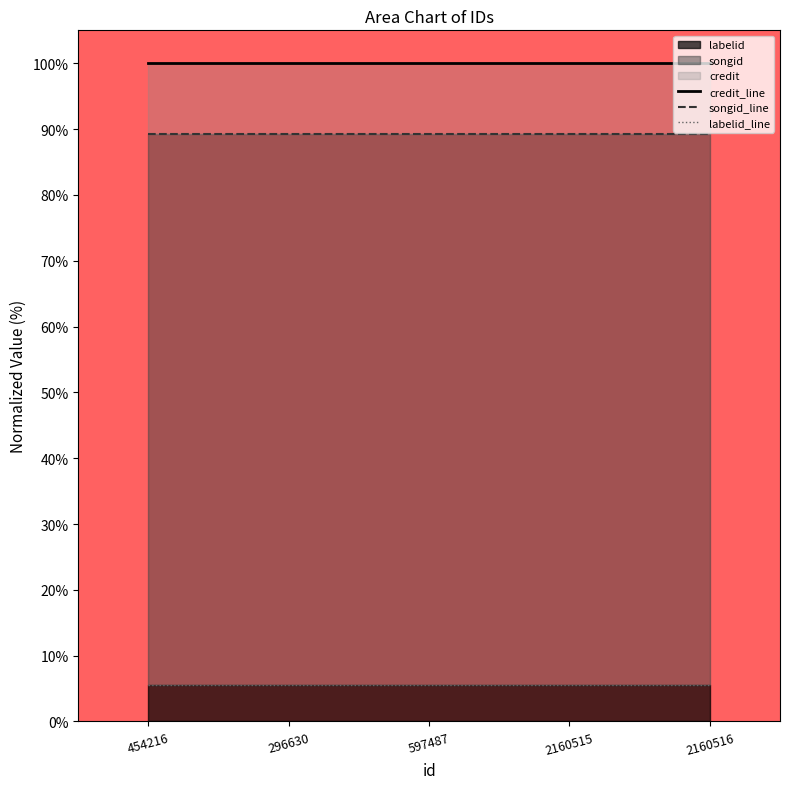

At how many categories does at least one series exceed 59?

5